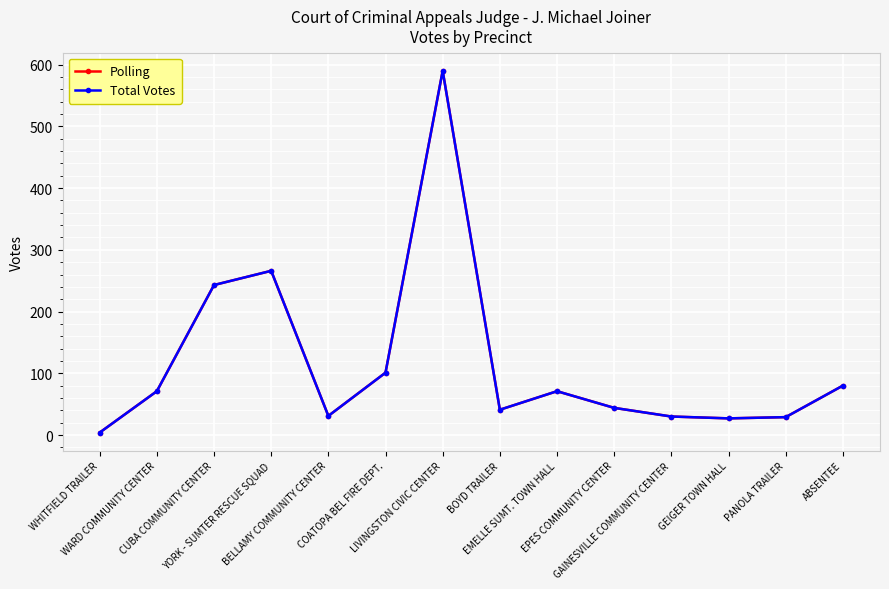

List the series in order of their peak value, highest first.

Polling, Total Votes